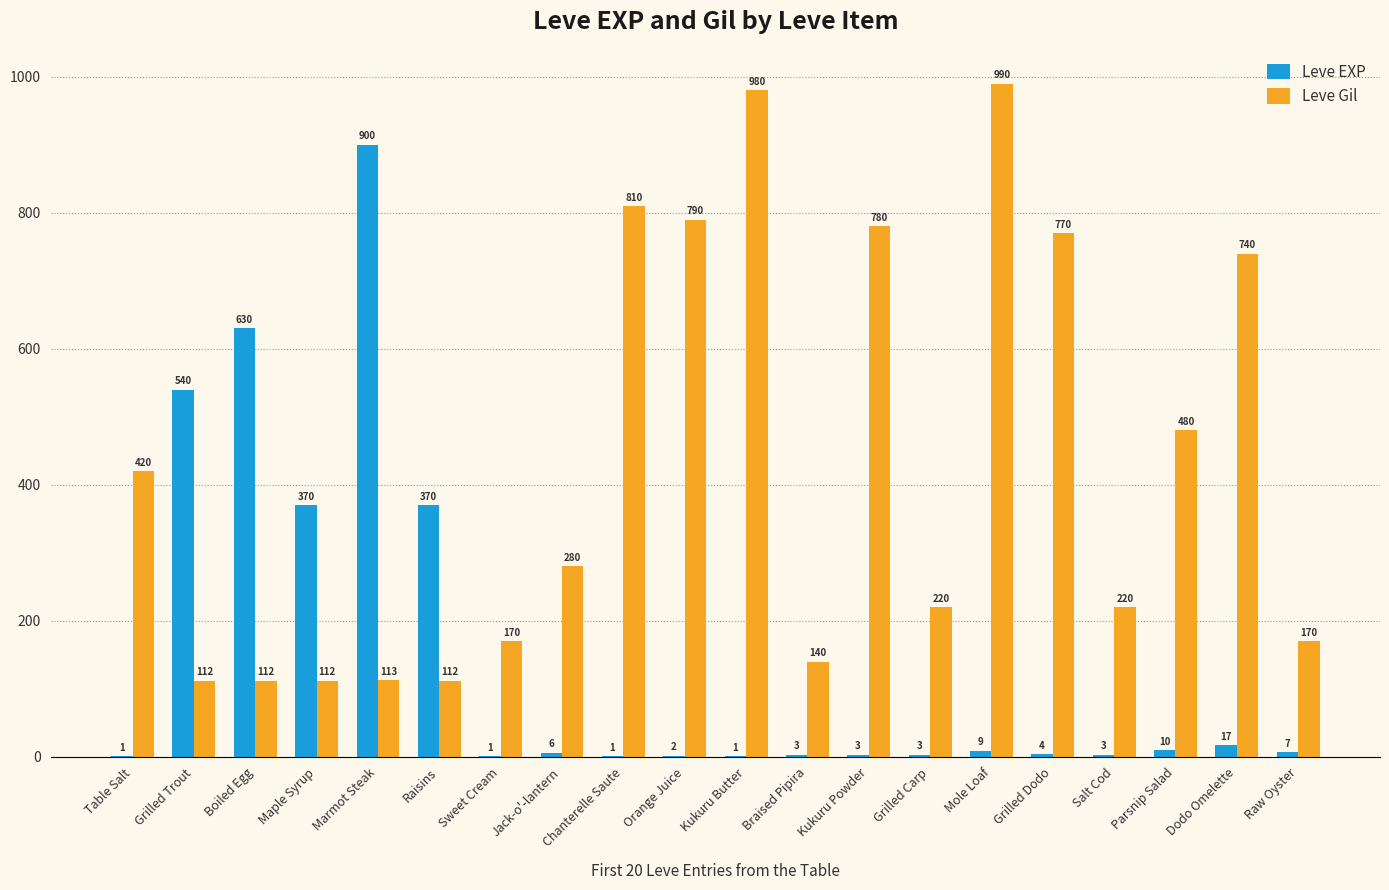

Which series has the widest spread of values?

Leve EXP